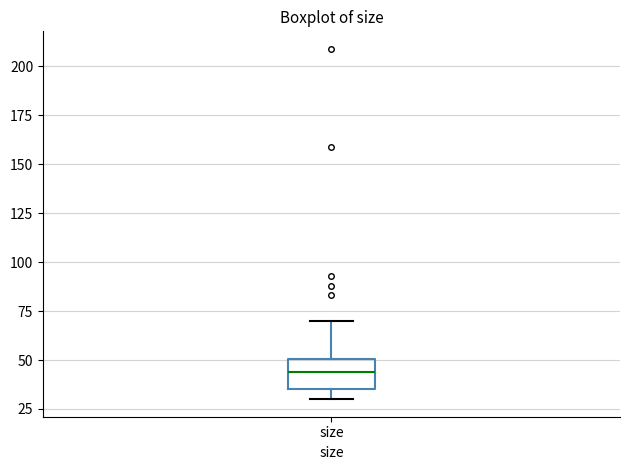

Read this box plot against the y-axis: the position of the median line, the range covered by the box, and the ends of both whiskers. The values are not printed on the chart, so give them approximately, as read against the axis.

median 45, box 35 to 50, whiskers 30 to 70